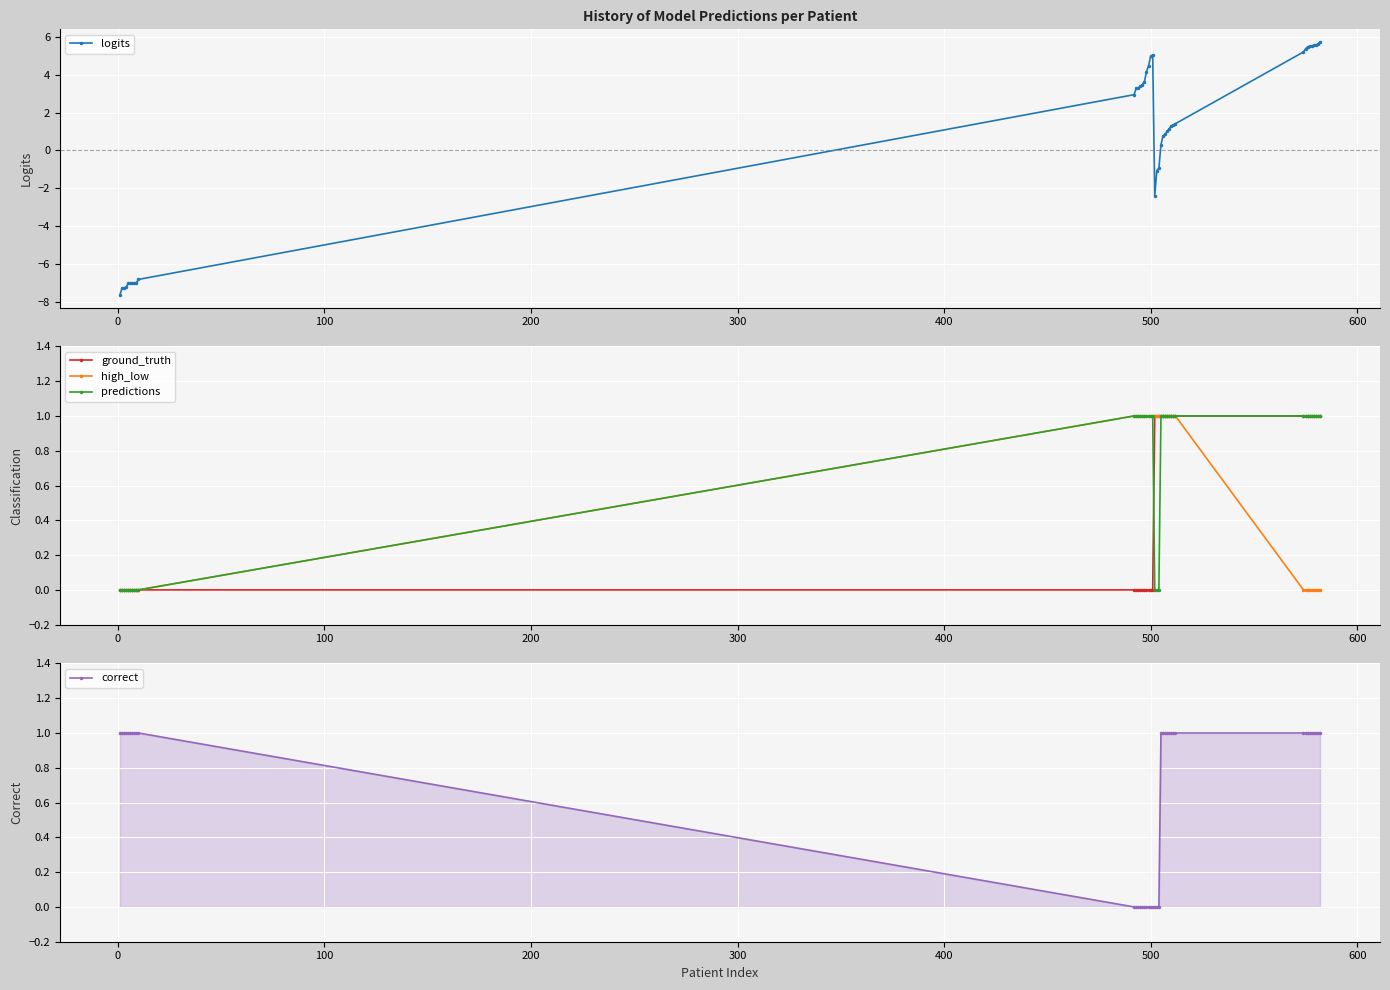

Reading left to right, what are all the values shown in this chart?

logits: -7.6	-7.3	-7.3	-7.2	-7.0	-7.0	-7.0	-7.0	-7.0	-6.8	2.9	3.3	3.3	3.4	3.5	3.6	4.1	4.5	5.0	5.0	-2.4	-1.1	-0.9	0.3	0.8	0.8	1.0	1.1	1.3	1.3	1.4	5.2	5.4	5.5	5.5	5.5	5.5	5.6	5.6	5.7
ground_truth: 0.0	0.0	0.0	0.0	0.0	0.0	0.0	0.0	0.0	0.0	0.0	0.0	0.0	0.0	0.0	0.0	0.0	0.0	0.0	0.0	1.0	1.0	1.0	1.0	1.0	1.0	1.0	1.0	1.0	1.0	1.0	1.0	1.0	1.0	1.0	1.0	1.0	1.0	1.0	1.0
high_low: 0.0	0.0	0.0	0.0	0.0	0.0	0.0	0.0	0.0	0.0	1.0	1.0	1.0	1.0	1.0	1.0	1.0	1.0	1.0	1.0	1.0	1.0	1.0	1.0	1.0	1.0	1.0	1.0	1.0	1.0	1.0	0.0	0.0	0.0	0.0	0.0	0.0	0.0	0.0	0.0
predictions: 0.0	0.0	0.0	0.0	0.0	0.0	0.0	0.0	0.0	0.0	1.0	1.0	1.0	1.0	1.0	1.0	1.0	1.0	1.0	1.0	0.0	0.0	0.0	1.0	1.0	1.0	1.0	1.0	1.0	1.0	1.0	1.0	1.0	1.0	1.0	1.0	1.0	1.0	1.0	1.0
correct: 1.0	1.0	1.0	1.0	1.0	1.0	1.0	1.0	1.0	1.0	0.0	0.0	0.0	0.0	0.0	0.0	0.0	0.0	0.0	0.0	0.0	0.0	0.0	1.0	1.0	1.0	1.0	1.0	1.0	1.0	1.0	1.0	1.0	1.0	1.0	1.0	1.0	1.0	1.0	1.0